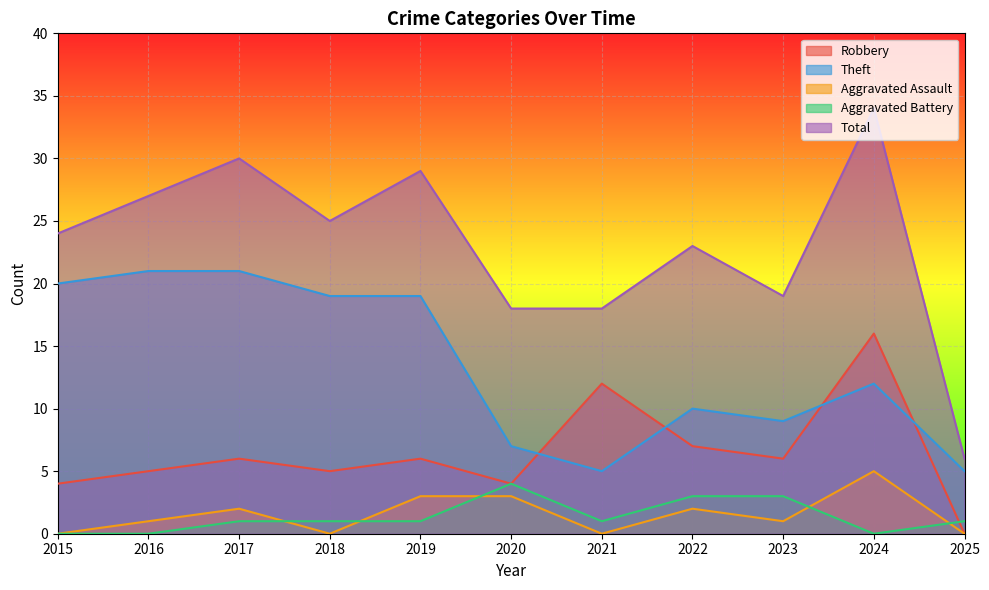

Between 2023 and 2019, which is larger?

2023